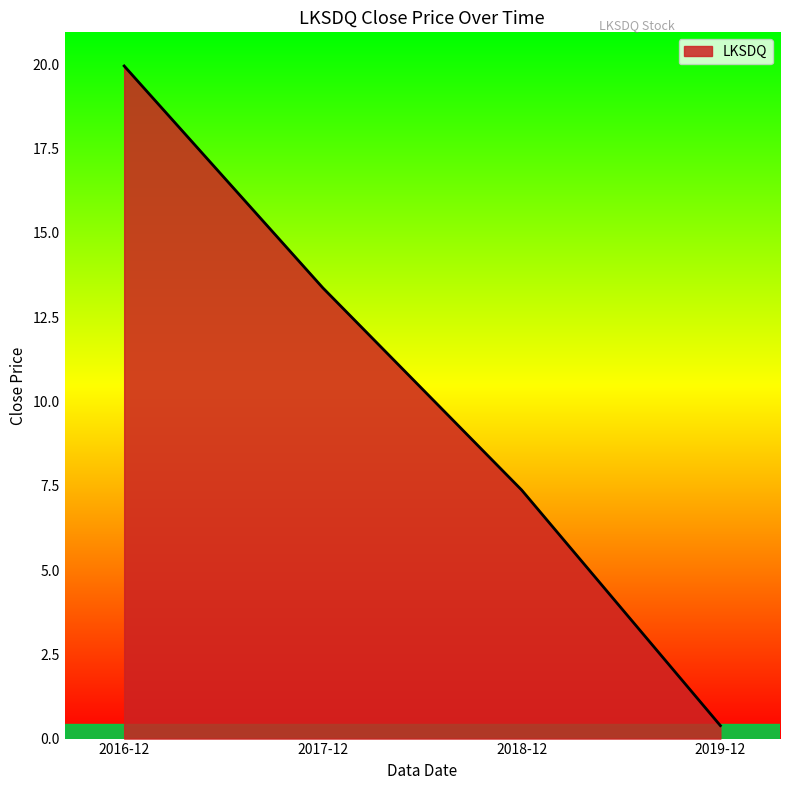

Rank the categories by value from lowest to highest.

2019-12, 2018-12, 2017-12, 2016-12